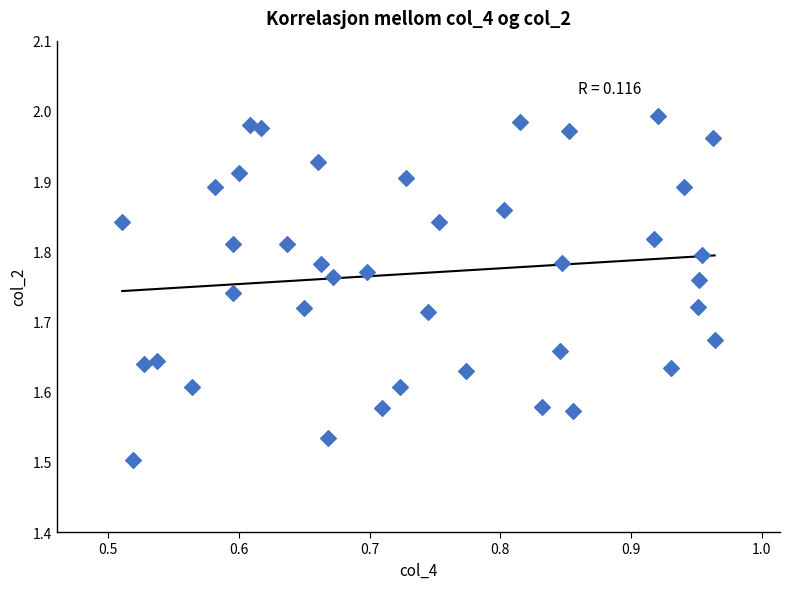

What is the range of Y values (max minus min)?

0.5